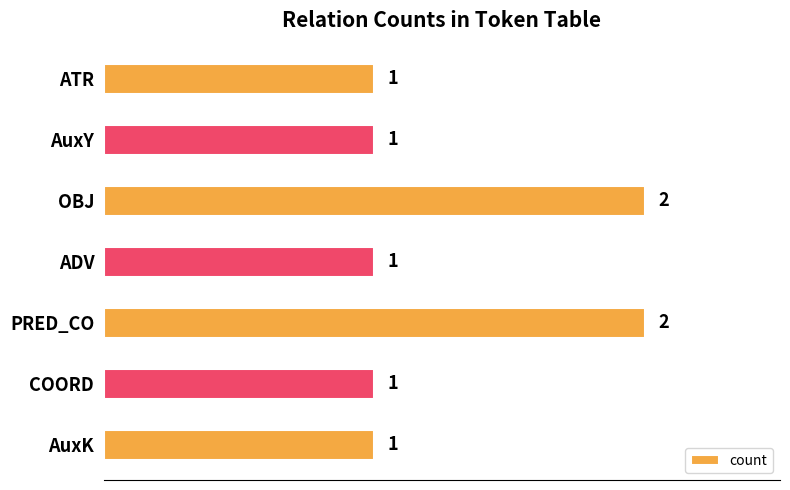

How many bars are there in total?

7